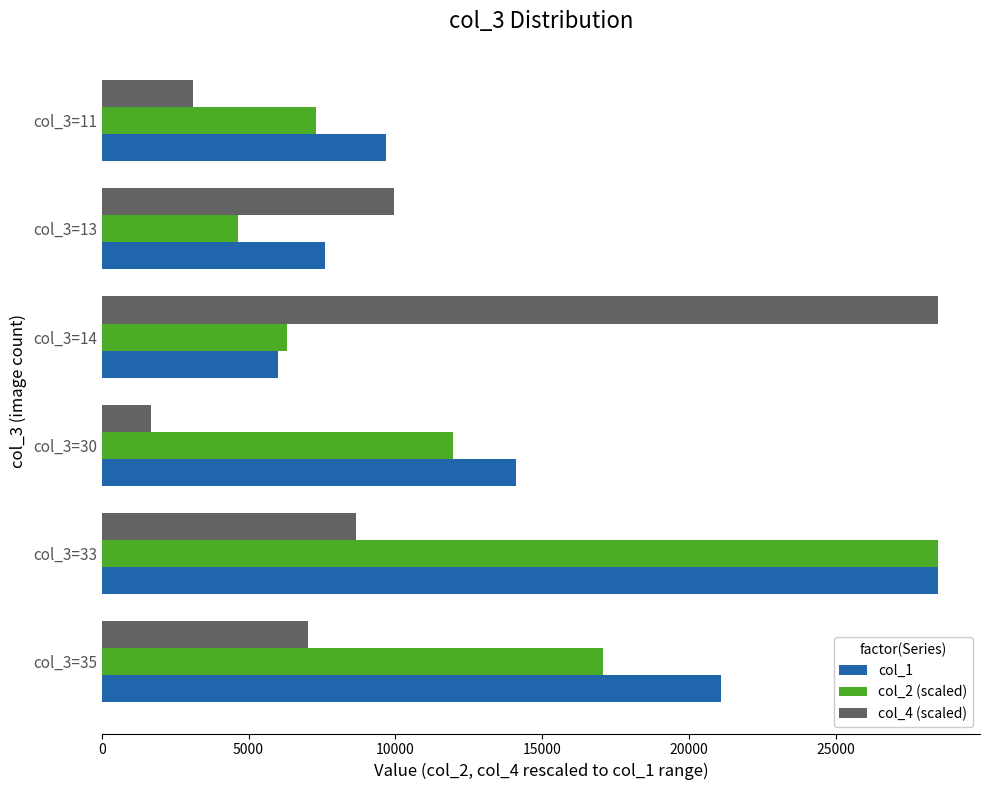

Rank the series by their average value, from highest to lowest.

col_1, col_2 (scaled), col_4 (scaled)